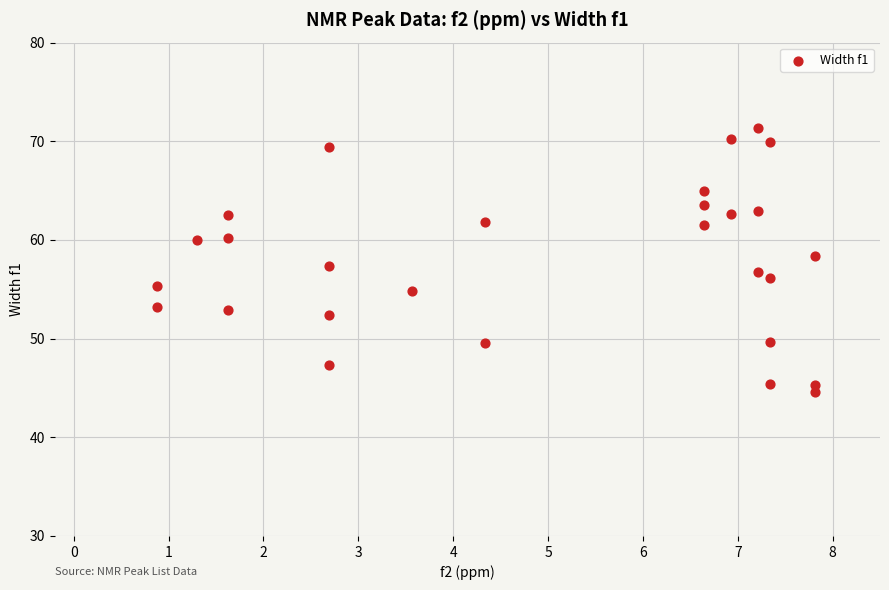

What is the range of Y values (max minus min)?

26.7